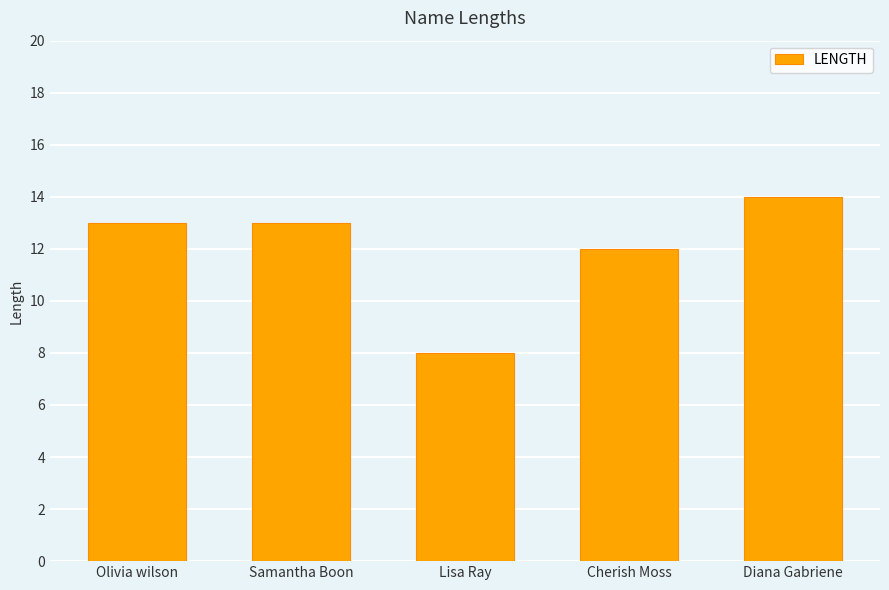

Does the chart contain stacked bars?

No